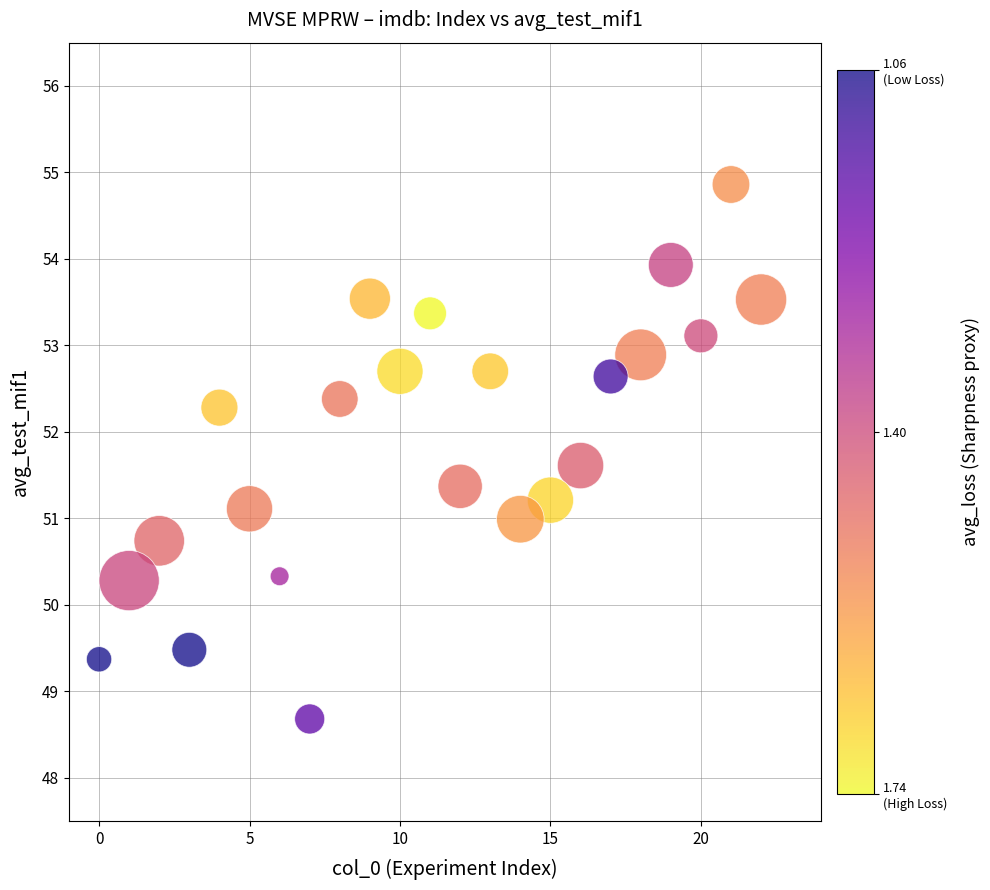

What is the range of X values (max minus min)?

22.0